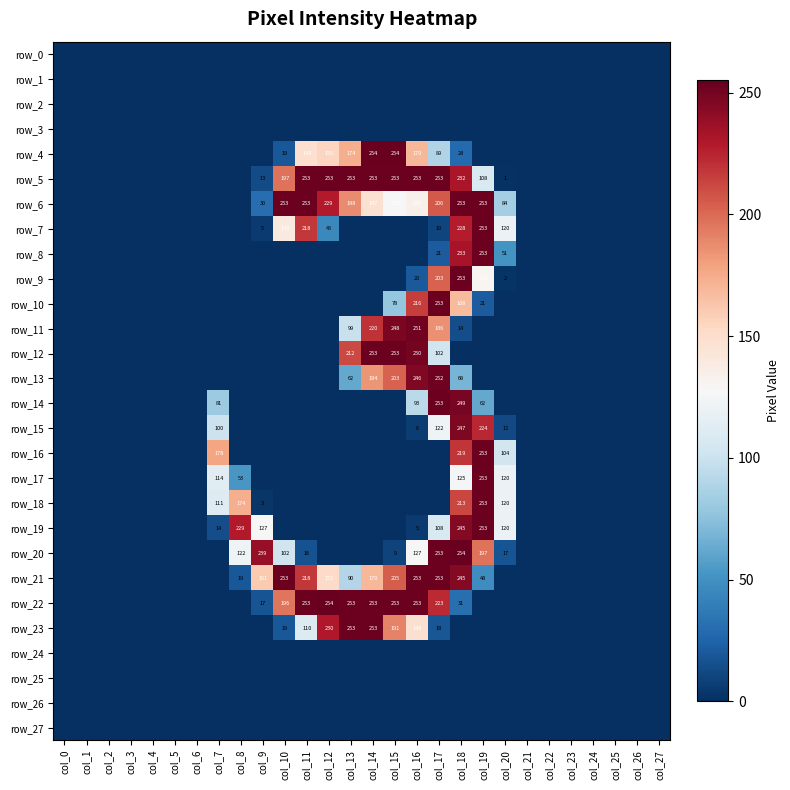

What is the sum of all row_13 values?

1015